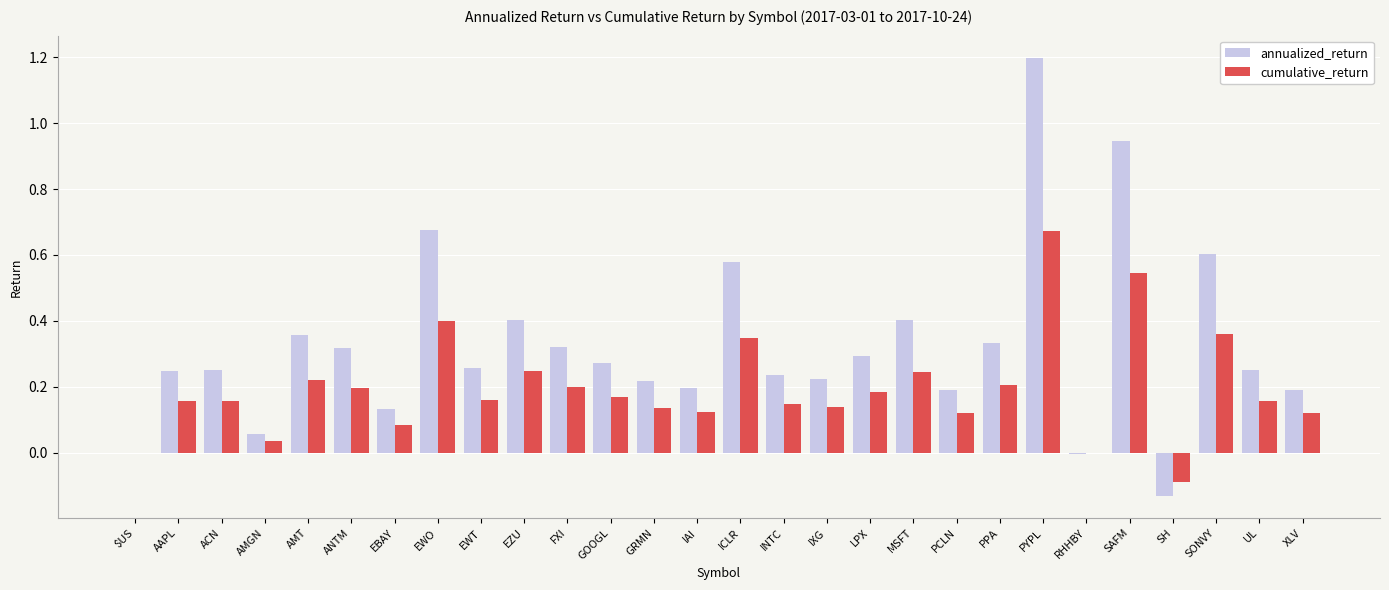

How many series are shown in this chart?

2